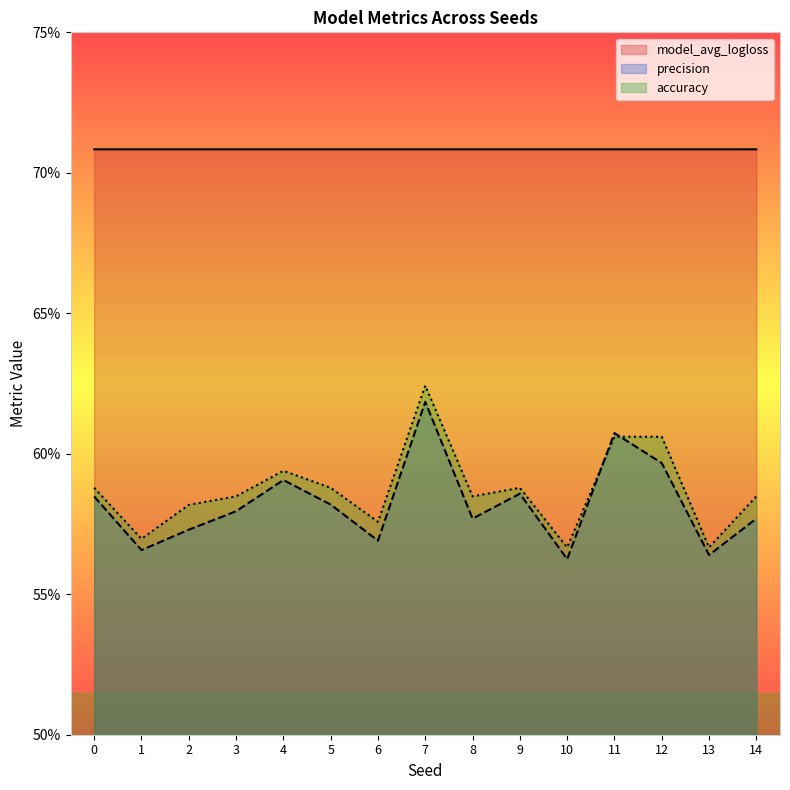

Does the chart display data point markers on the line(s)?

No